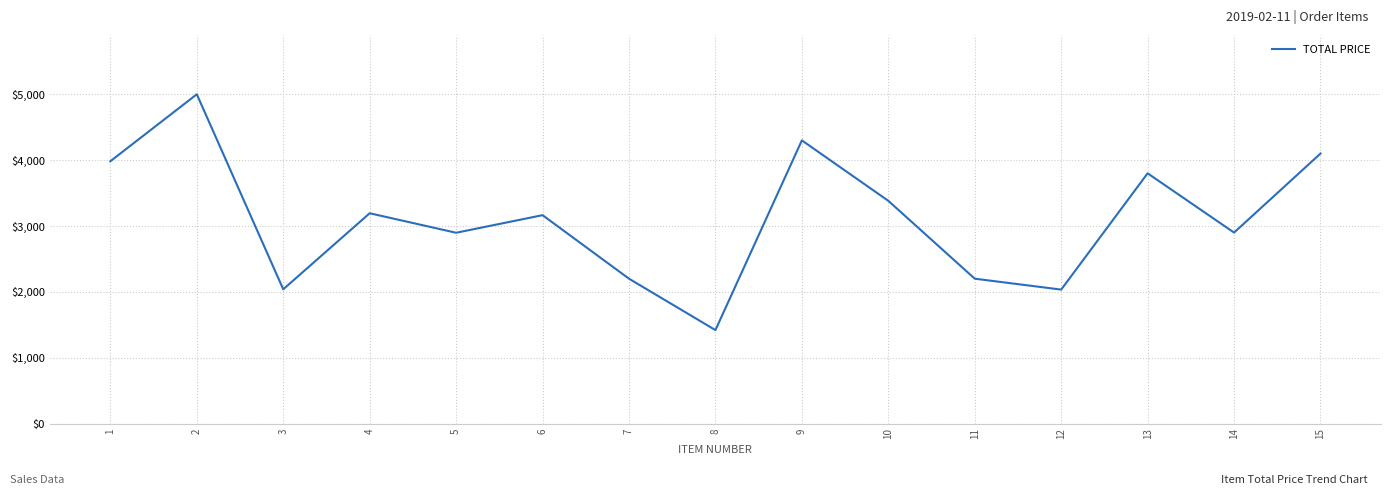

What is the average value?

3107.6